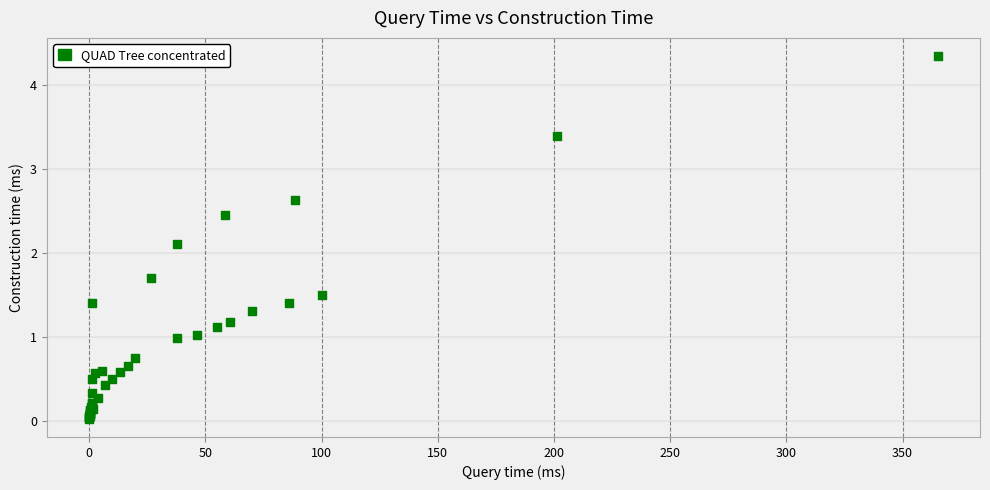

What Y value in the scatter plot is closest to 2?

2.1